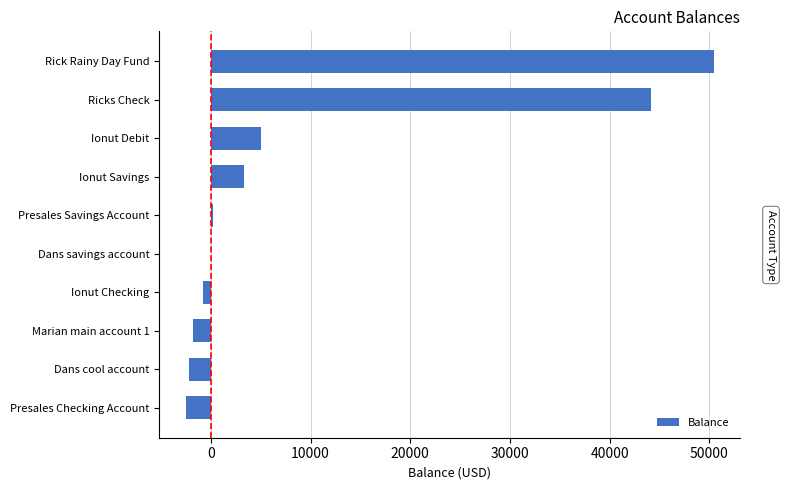

Is it true that the value at Rick Rainy Day Fund is 66605.4?

False